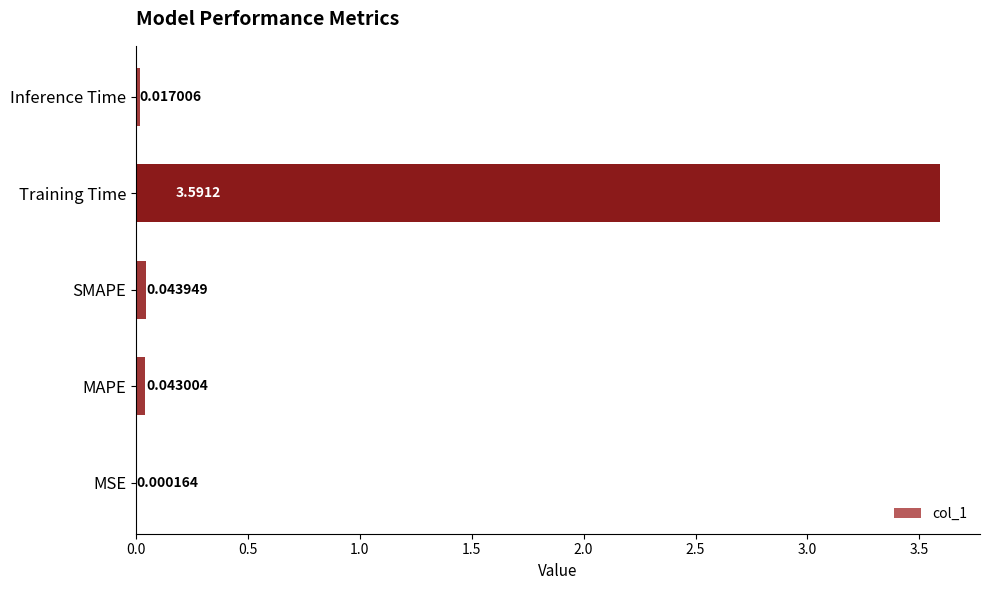

How many categories are shown in the chart?

5